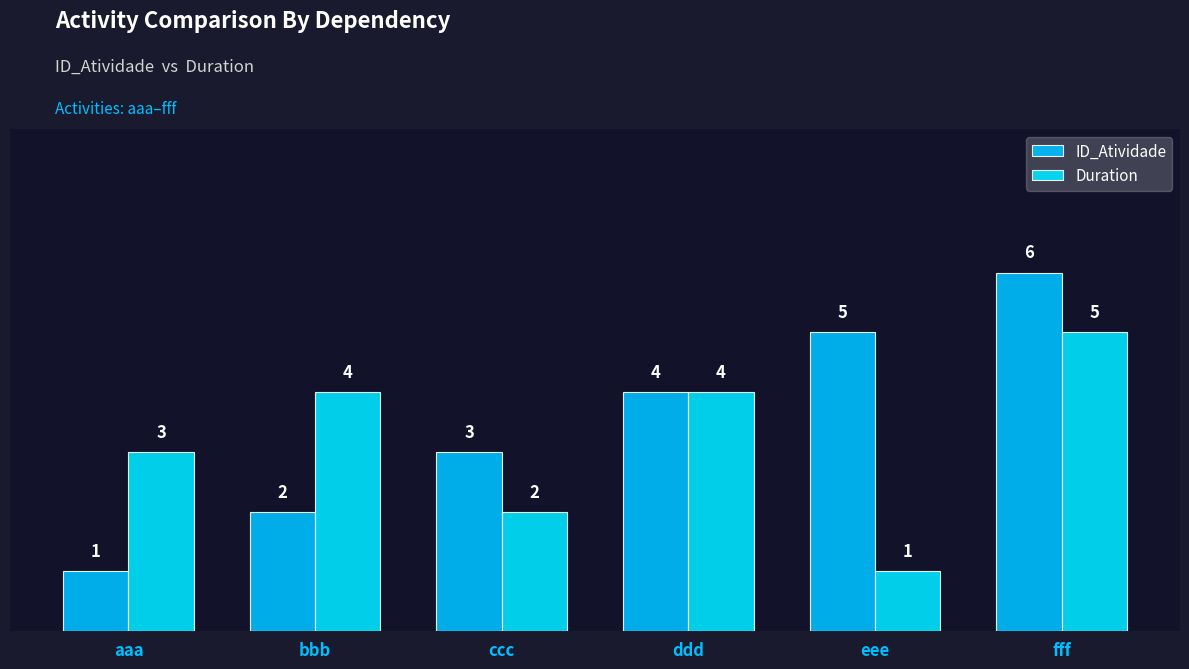

What is the difference between the maximum and minimum values in the Duration series?

4